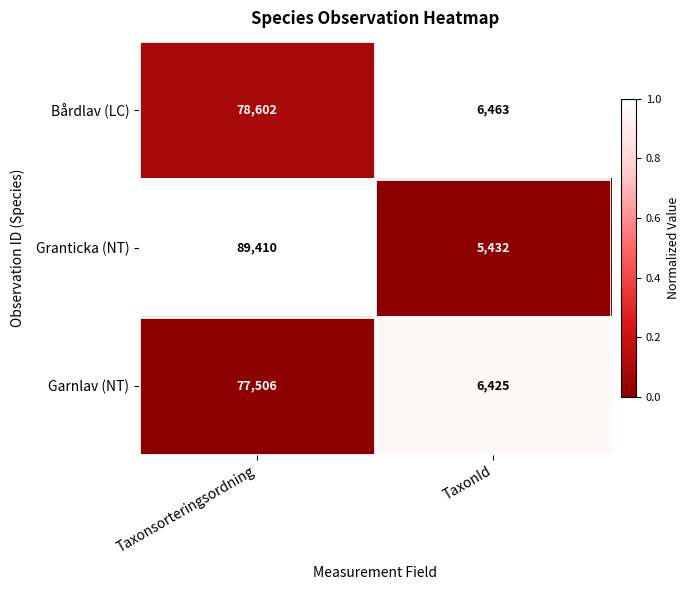

What is the approximate value of Garnlav (NT) at Taxonsorteringsordning?

77506